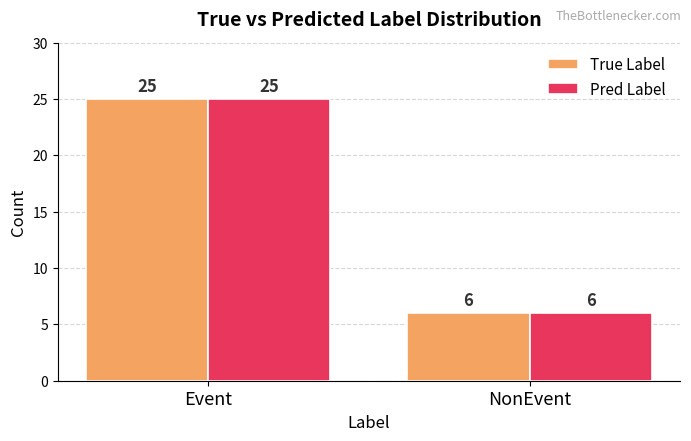

Which category has the lowest value in the Pred Label series?

NonEvent